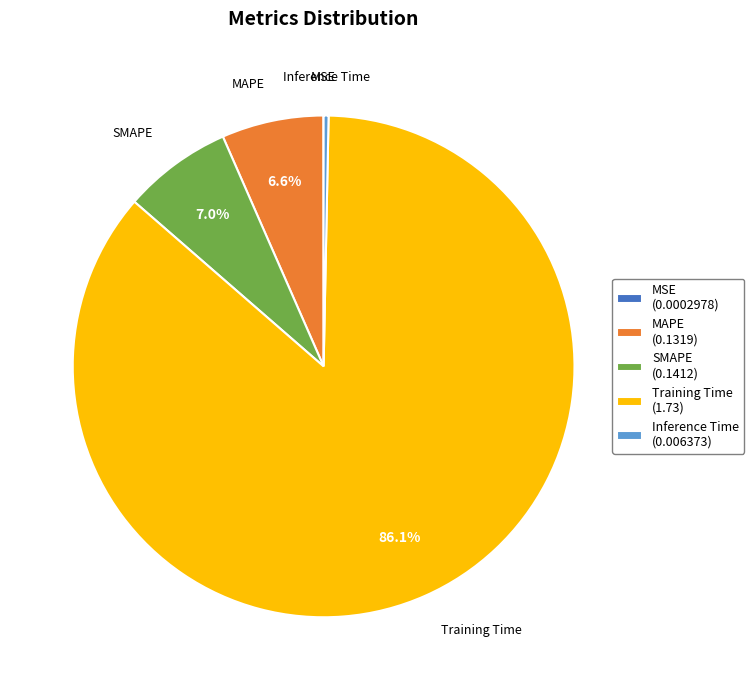

What percentage is the SMAPE slice, to the nearest percent?

7%